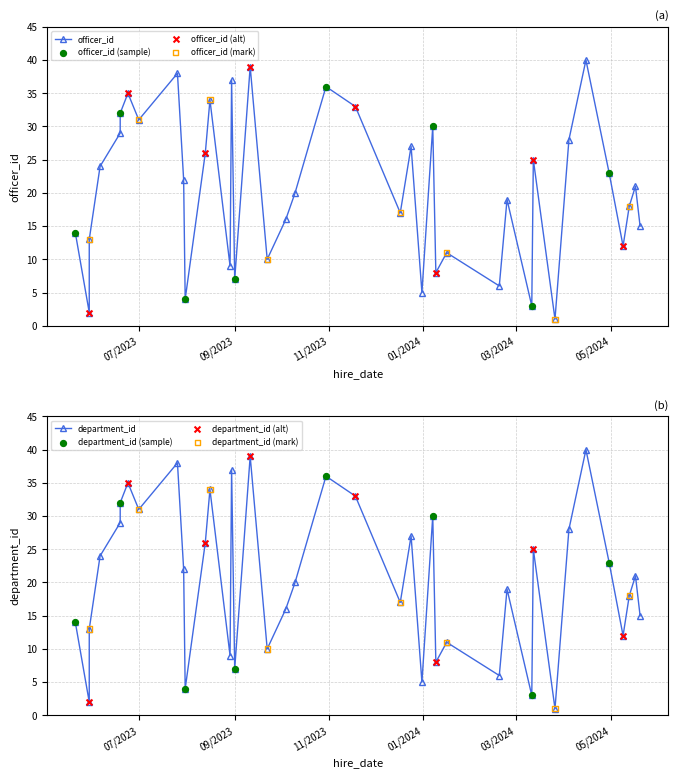

Which series contains the lowest Y value?

officer_id